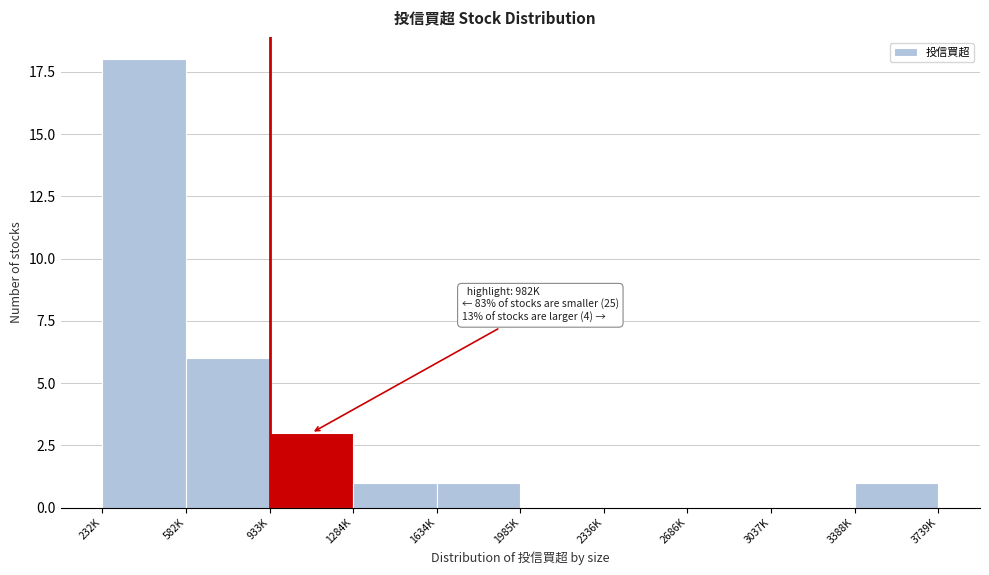

Reading left to right, what are all the values shown in this chart?

232K=18	582K=6	933K=3	1284K=1	1634K=1	1985K=0	2336K=0	2686K=0	3037K=0	3388K=1